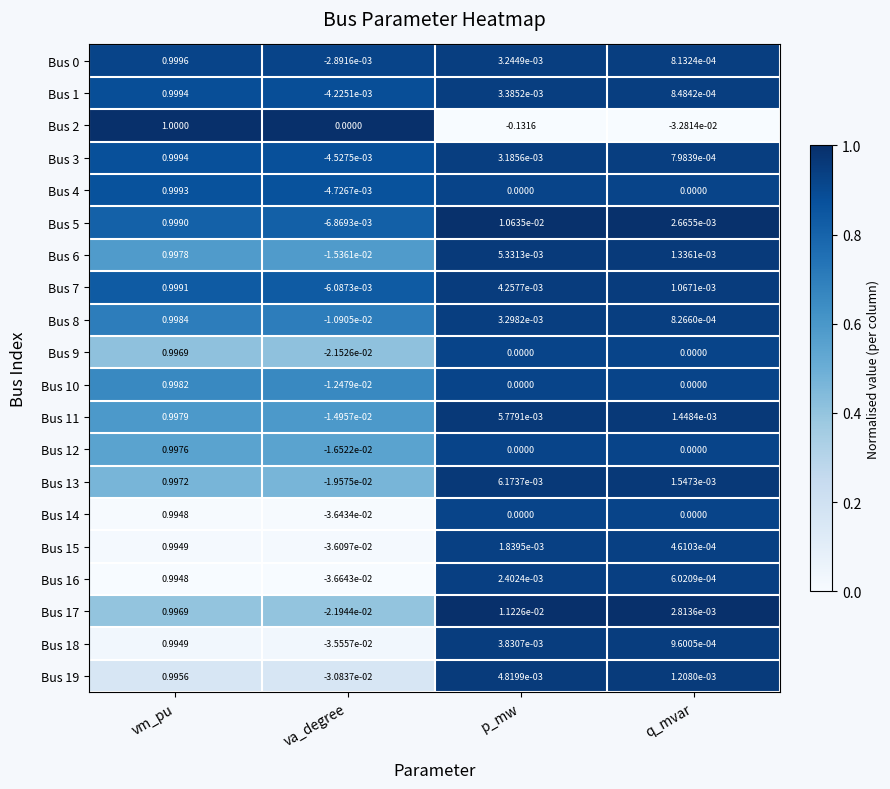

Is the value of Bus 11 at vm_pu greater than the value of Bus 13 at p_mw?

Yes